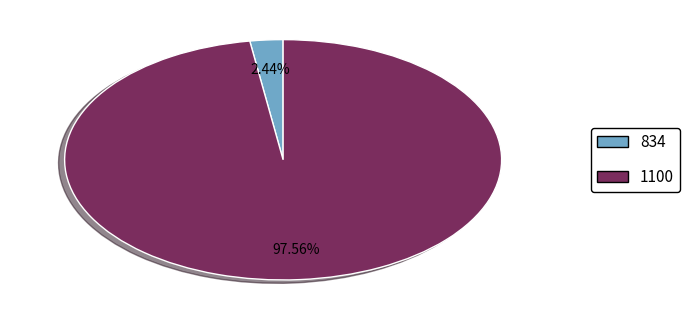

The 834 slice represents 12% of the pie. True or false?

False